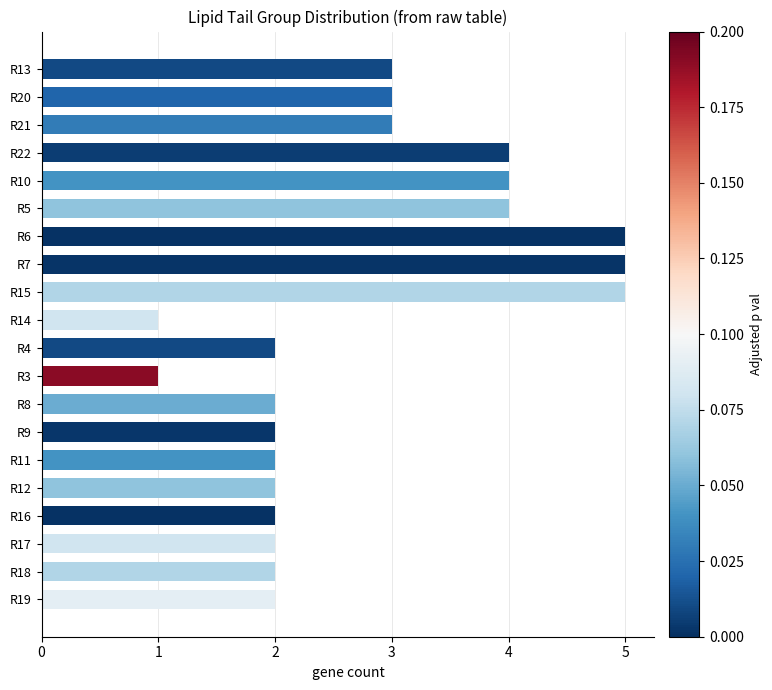

Are the bars horizontal?

Yes